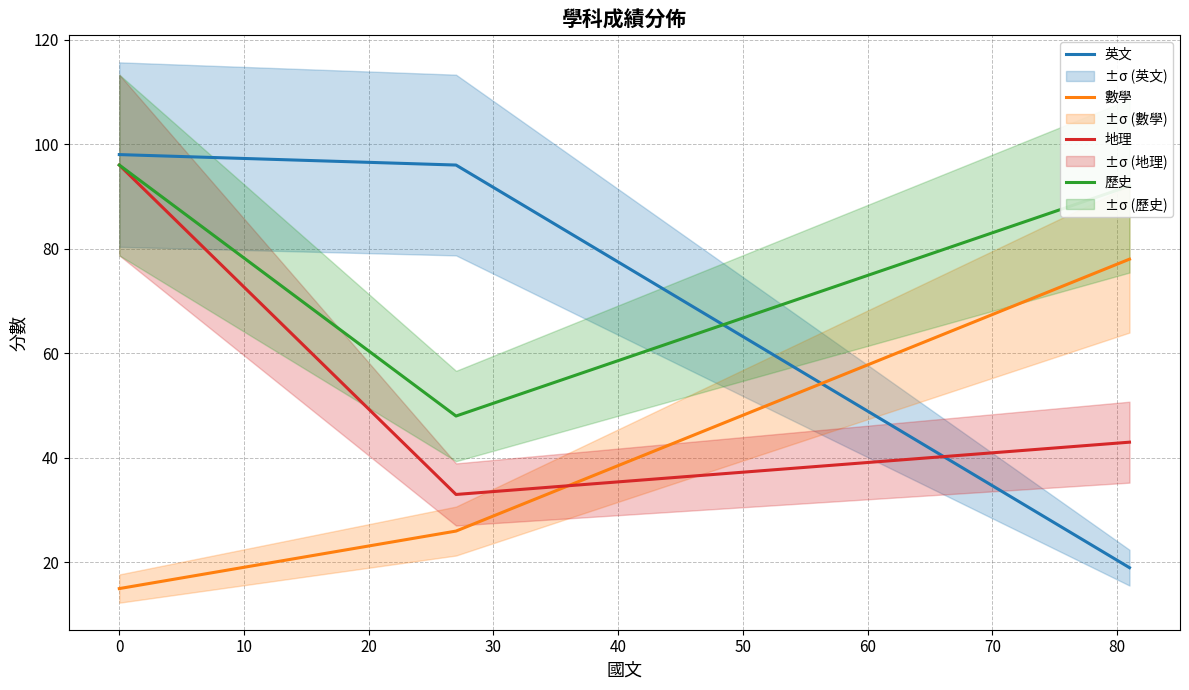

What is the lowest value of the 英文 series?

19